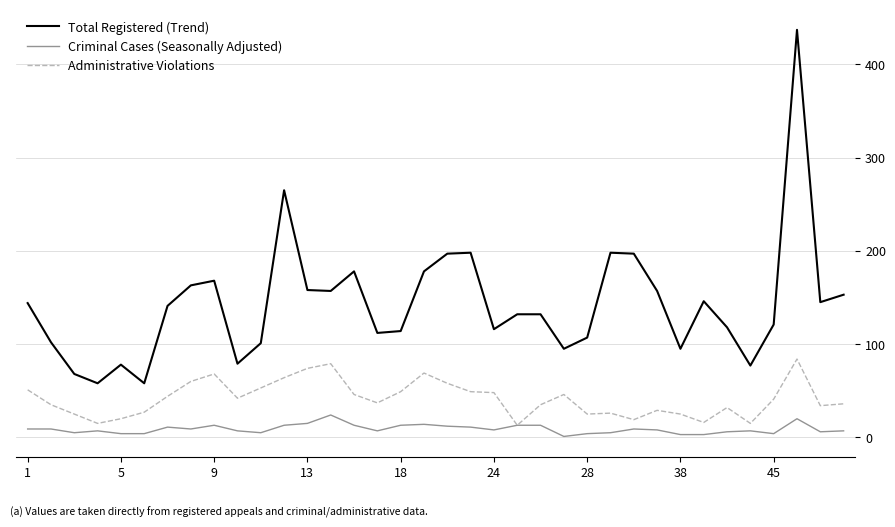

Is this an area chart (filled region under the line)?

No